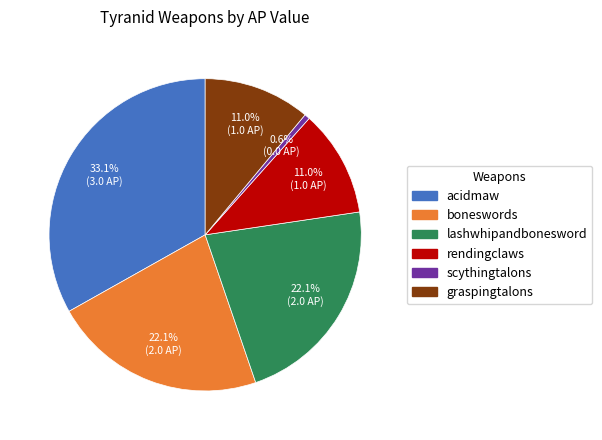

To the nearest percent, what is the difference between the largest and smallest slice percentages?

33%